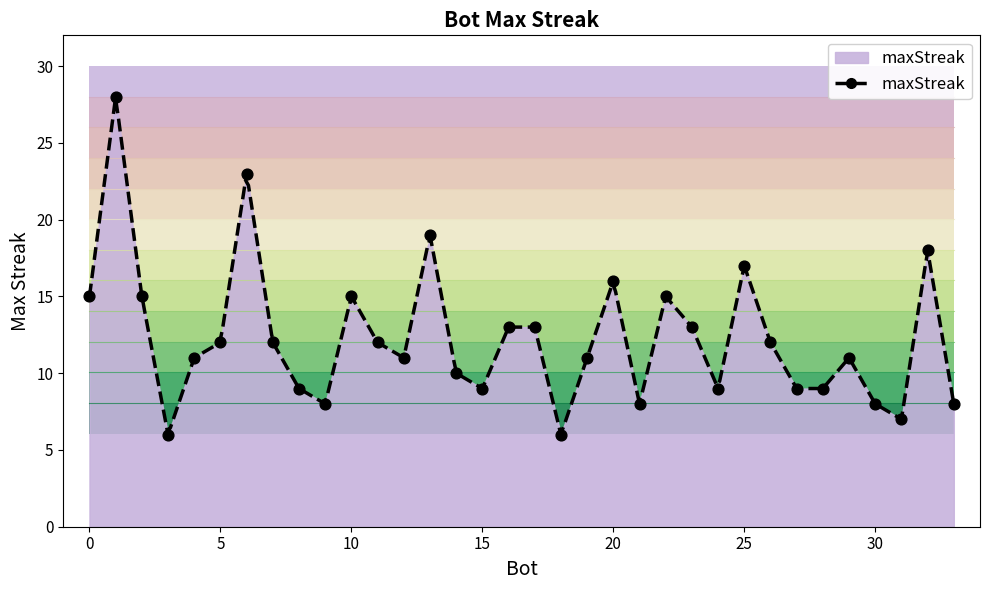

What is the change in value from 7 to 24?

-3